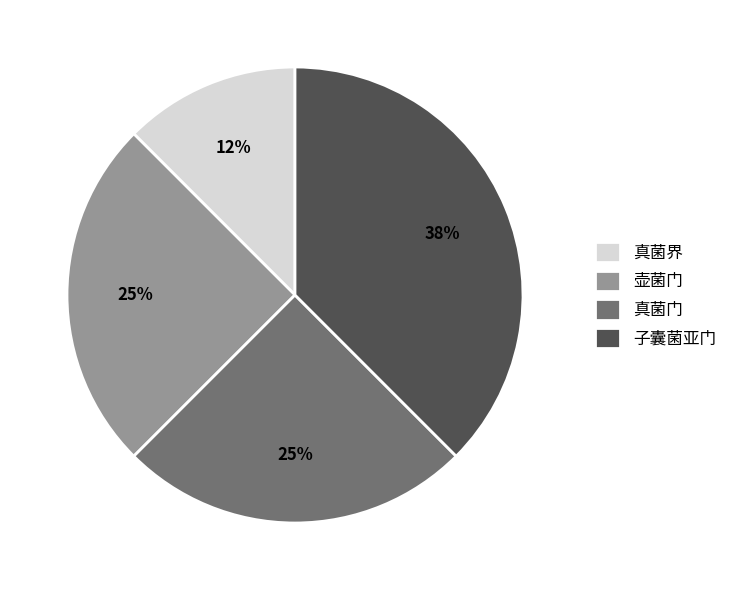

Which category has the biggest portion of the pie?

子囊菌亚门